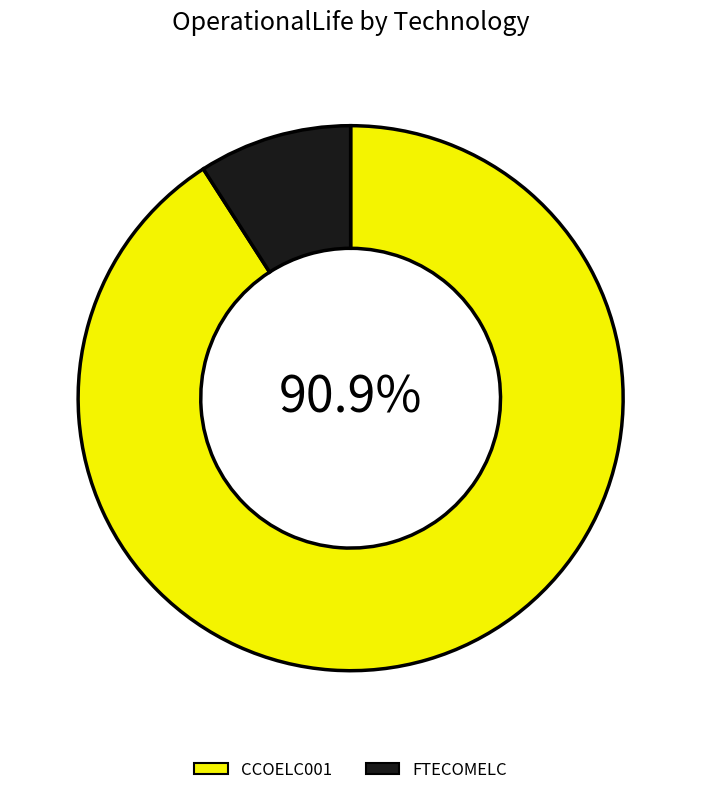

True or false: FTECOMELC accounts for 1% of the total.

False